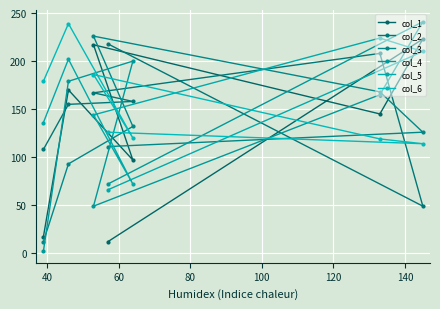

How many series are shown in this chart?

6